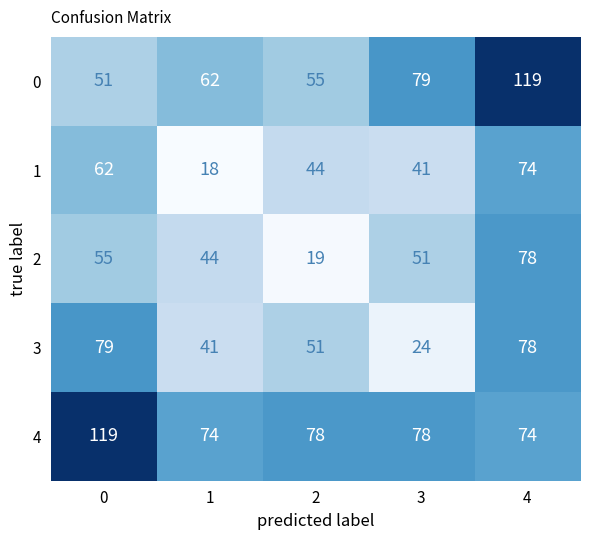

The 2 series shows 19 at 2. True or false?

True